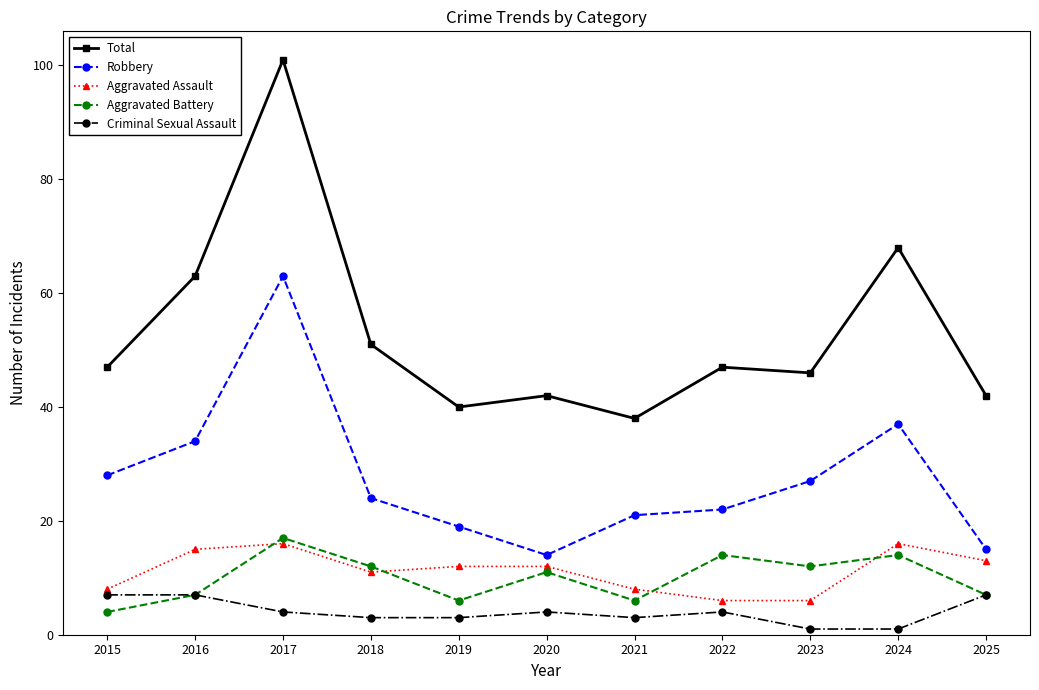

What is the difference between the maximum and minimum values in the Aggravated Battery series?

13